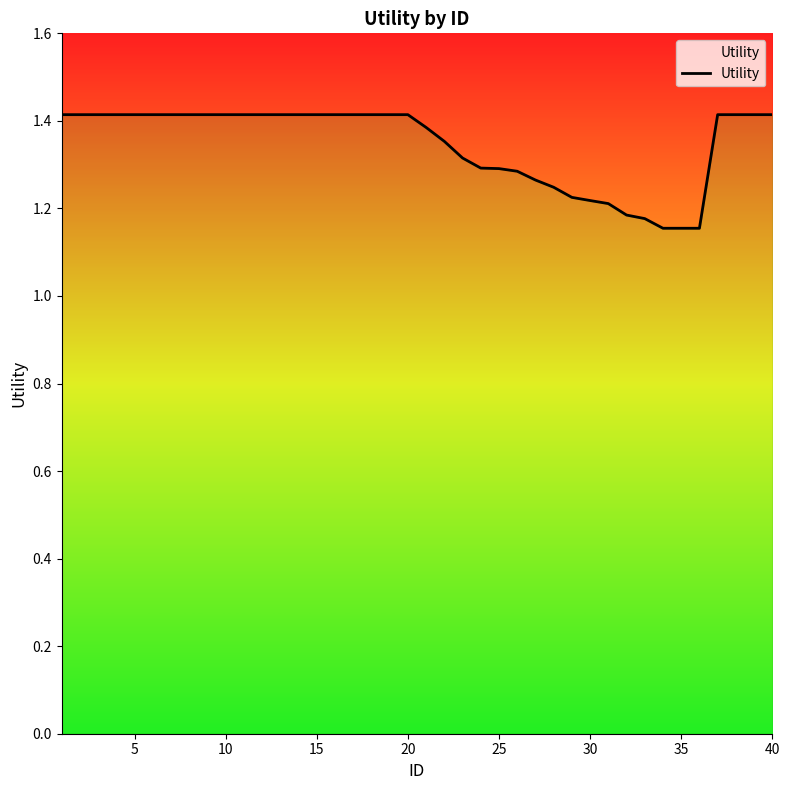

Which has a higher value, 40 or 19?

40